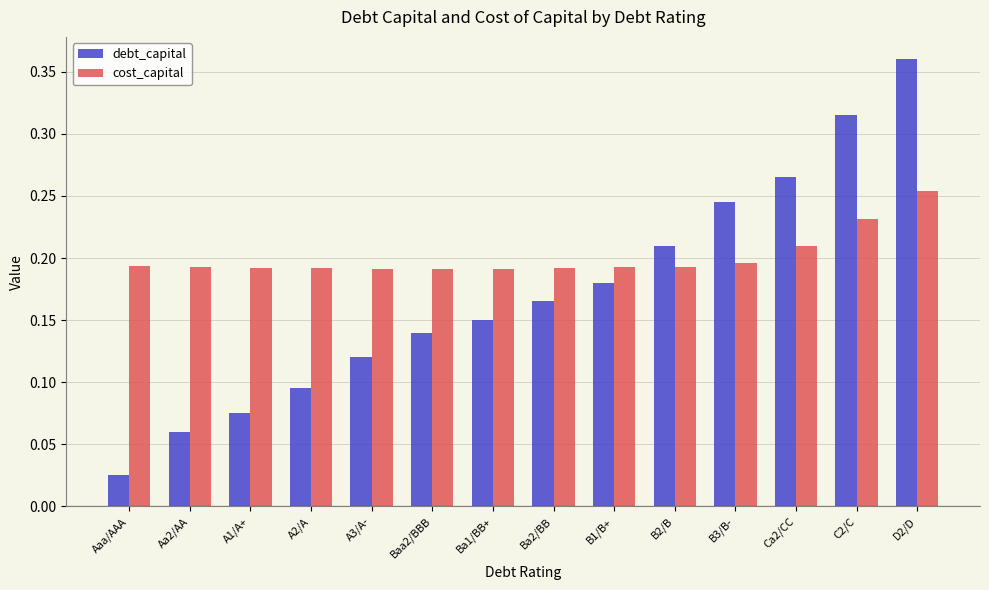

What is the sum of all cost_capital values?

2.8